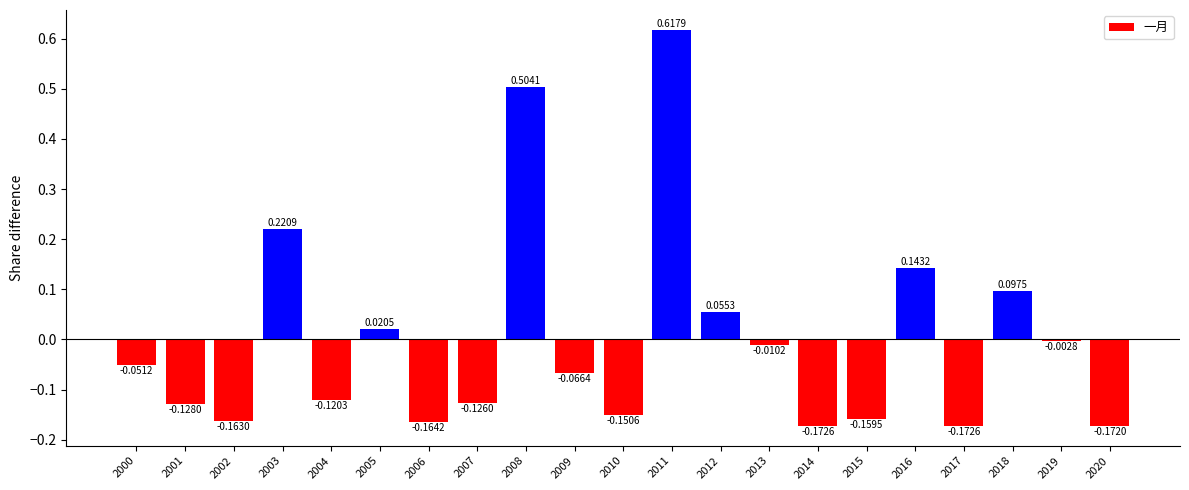

What is the difference between the maximum and minimum values?

0.8